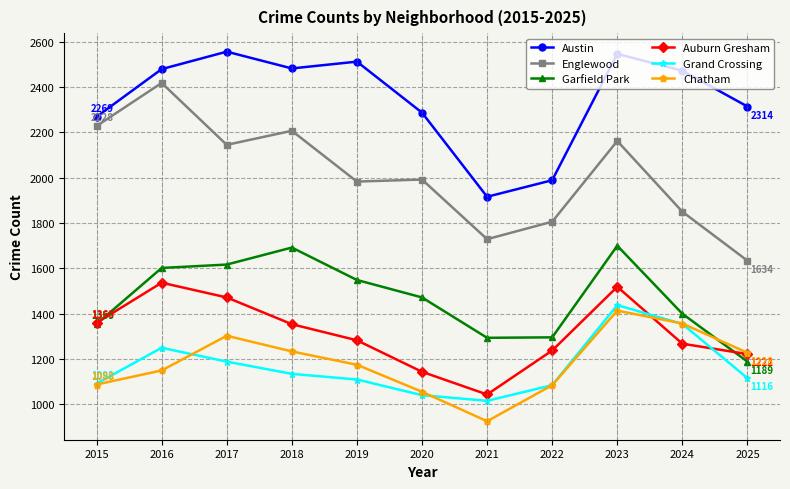

What is the minimum value shown in the chart?

926